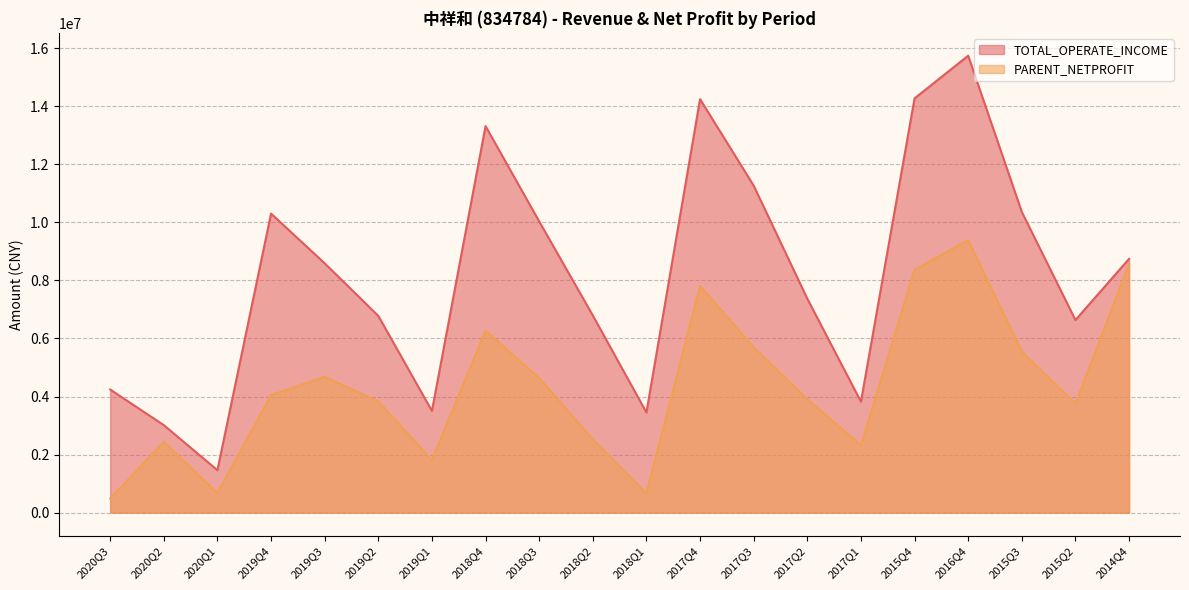

Reading left to right, transcribe all the data shown in this chart.

TOTAL_OPERATE_INCOME: 2020Q3=4242599.5	2020Q2=3015124.5	2020Q1=1463932.7	2019Q4=10299712.2	2019Q3=8588072.1	2019Q2=6778182.3	2019Q1=3504318.7	2018Q4=13313147.1	2018Q3=10031101.4	2018Q2=6793160.6	2018Q1=3451726.2	2017Q4=14242349.3	2017Q3=11262411.4	2017Q2=7369758.3	2017Q1=3823782.9	2015Q4=14267870.0	2016Q4=15737963.4	2015Q3=10356425.4	2015Q2=6635532.7	2014Q4=8742136.3
PARENT_NETPROFIT: 2020Q3=485944.7	2020Q2=2438345.4	2020Q1=672418.0	2019Q4=4049441.5	2019Q3=4682171.8	2019Q2=3833167.4	2019Q1=1812679.1	2018Q4=6271720.6	2018Q3=4633412.0	2018Q2=2521703.0	2018Q1=664292.6	2017Q4=7808690.8	2017Q3=5694263.1	2017Q2=3905628.1	2017Q1=2321971.7	2015Q4=8362681.2	2016Q4=9385985.2	2015Q3=5543355.2	2015Q2=3754530.3	2014Q4=8562362.9